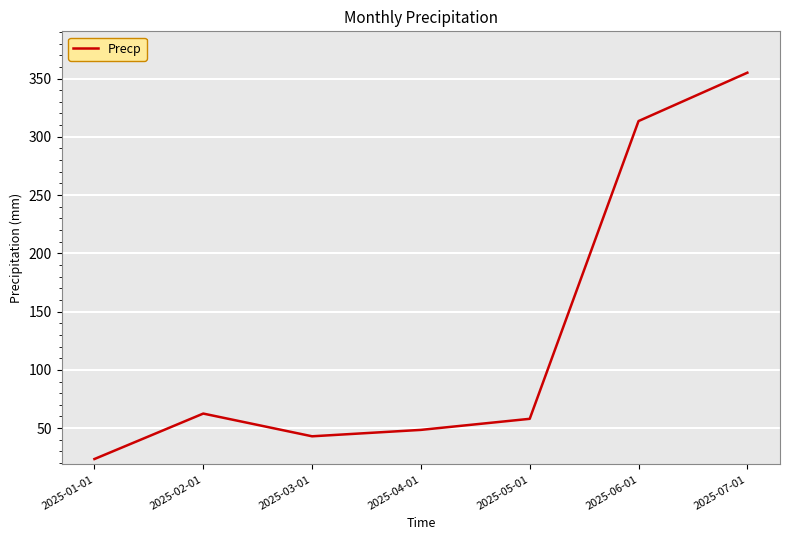

What position from the left is 2025-05-01?

5